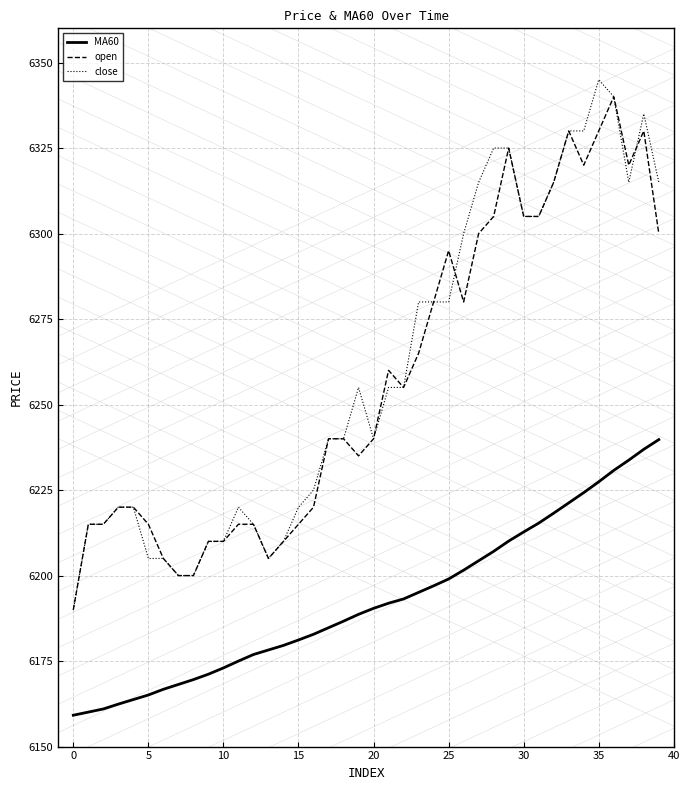

What is the greatest value displayed?

6345.0